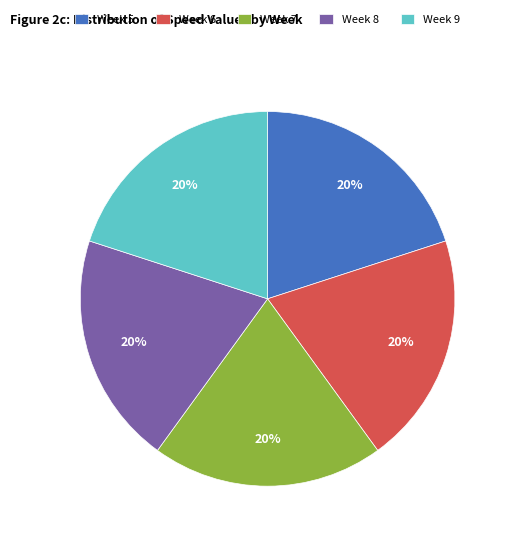

Is there a majority slice in this chart?

No